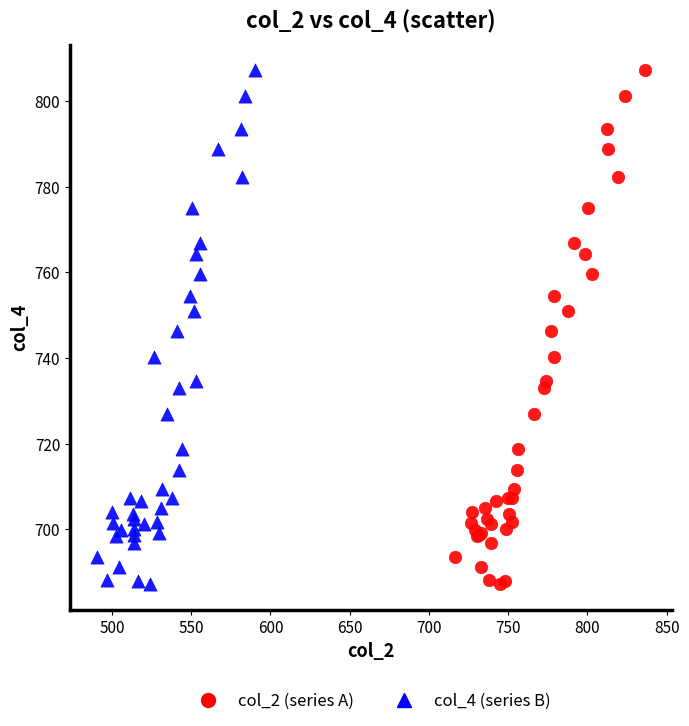

What are all the series names shown in the legend?

col_2 (series A), col_4 (series B)